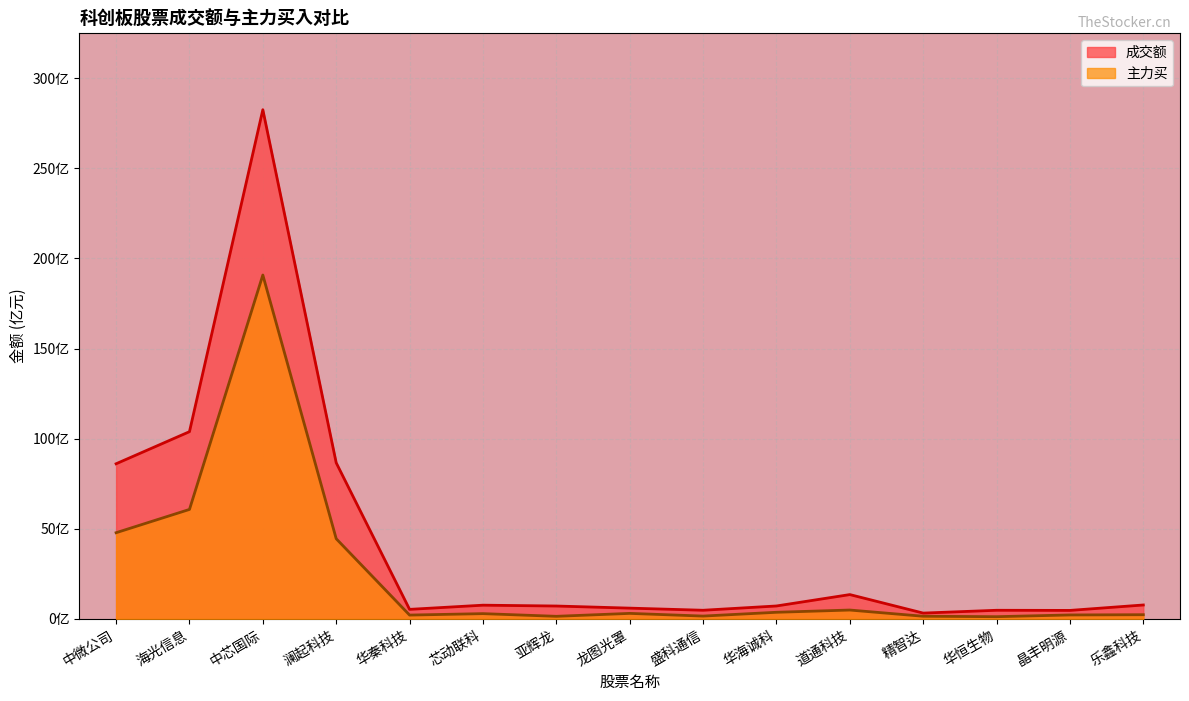

At which label is 主力买 closest to 96?

海光信息